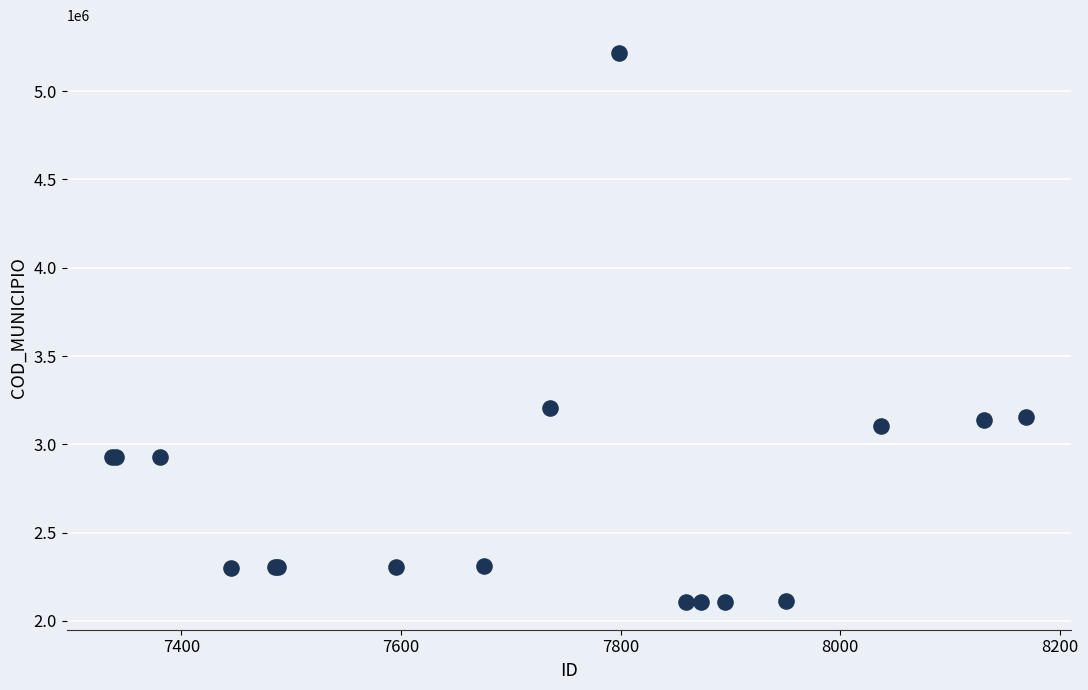

What Y value in the scatter plot is closest to 3661871?

3202801